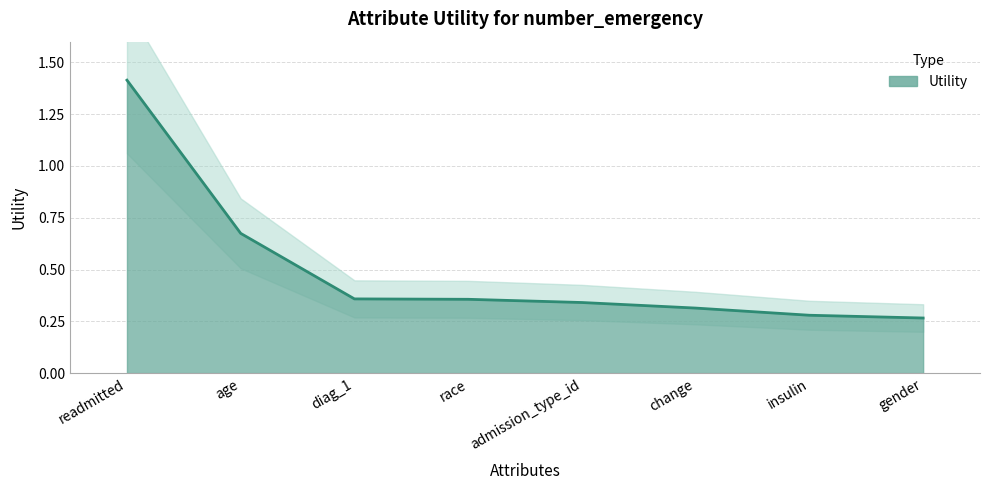

True or false: the data shows 0.2 at gender.

False